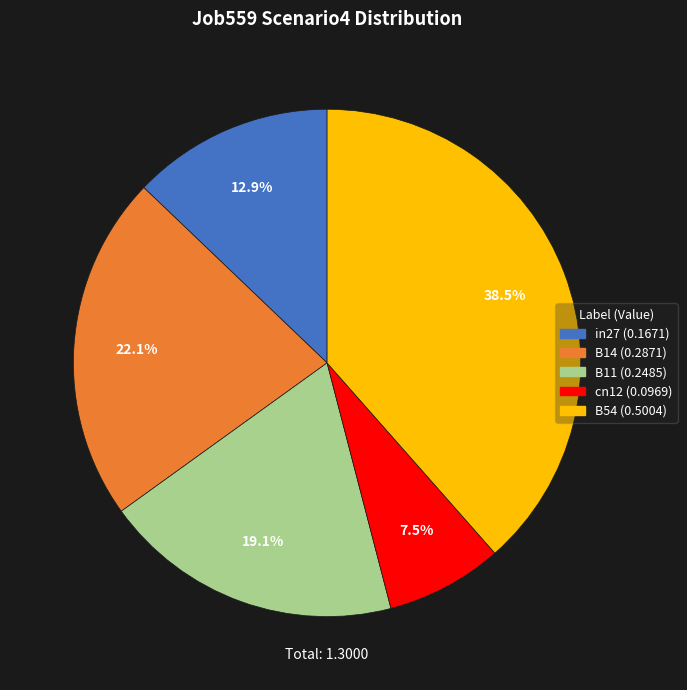

Which has a higher value, B11 or cn12?

B11